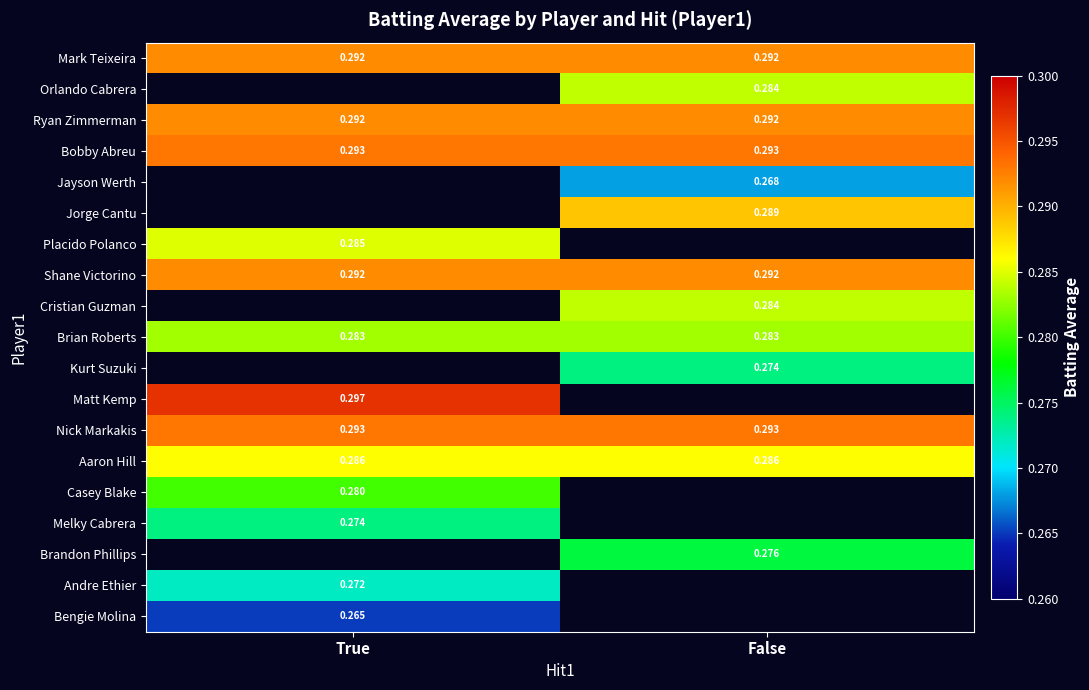

At which category does the chart reach its minimum across all series?

True